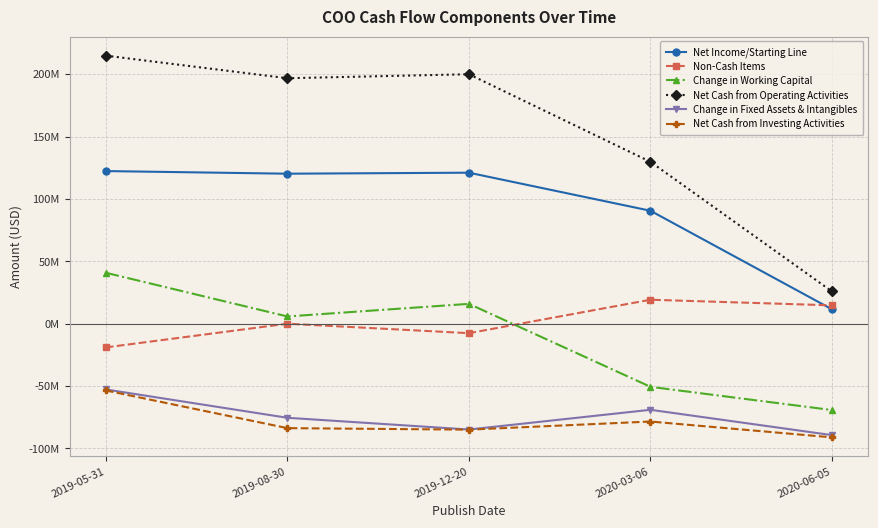

At which category is the sum across all series the highest?

2019-05-31